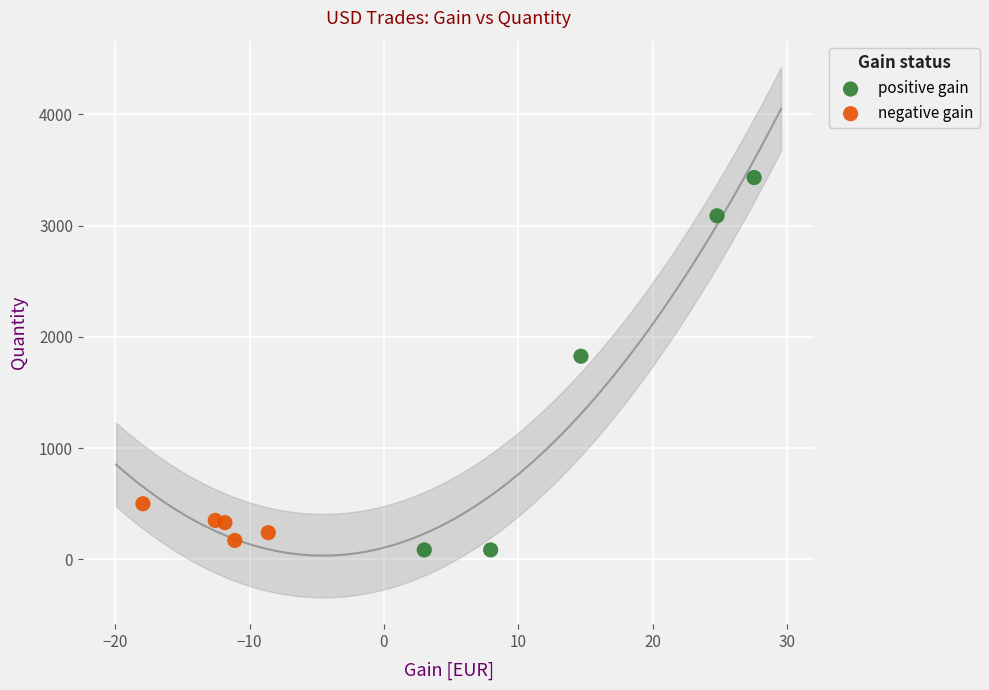

What are all the series names shown in the legend?

positive gain, negative gain